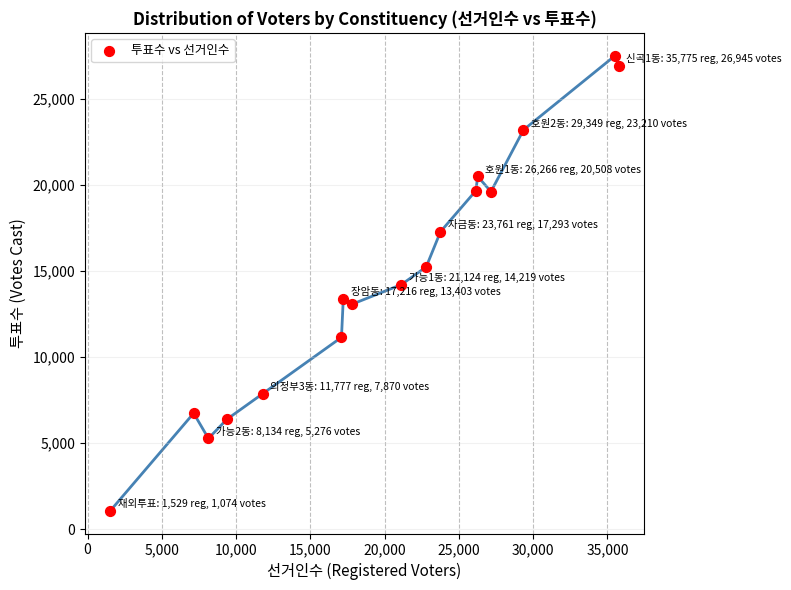

What is the range of Y values (max minus min)?

26456